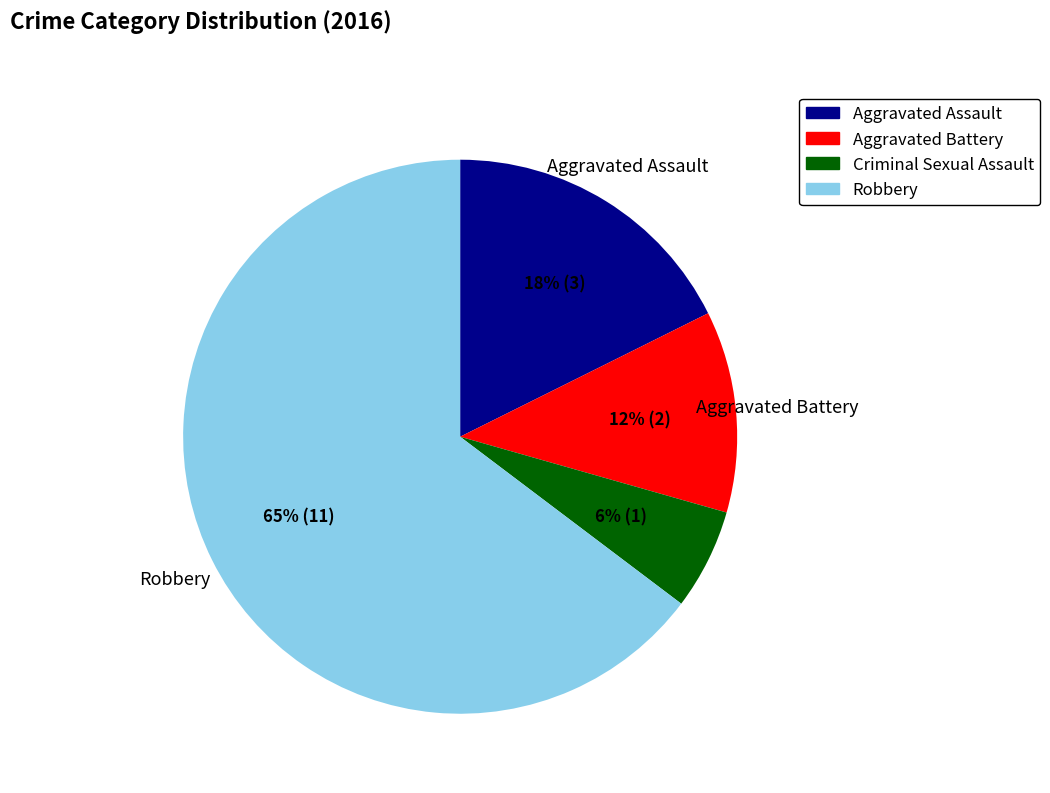

True or false: Criminal Sexual Assault accounts for 6% of the total.

True